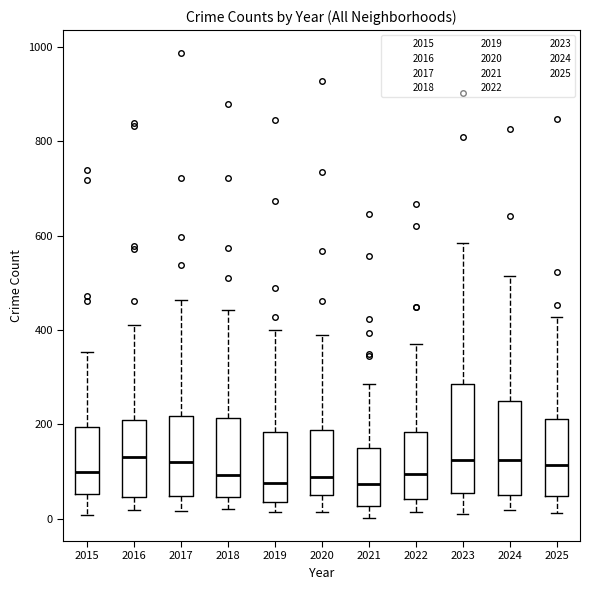

Reading left to right, transcribe this box plot: for each box, give where its median line is, the range the box spans, and where its two whiskers end, as read against the y-axis. The values are not printed on the chart, so give them approximately, as read against the axis.

2015: median 100, box 60 to 200, whiskers 0 to 360
2016: median 140, box 40 to 200, whiskers 20 to 420
2017: median 120, box 40 to 220, whiskers 20 to 460
2018: median 100, box 40 to 220, whiskers 20 to 440
2019: median 80, box 40 to 180, whiskers 20 to 400
2020: median 80, box 40 to 180, whiskers 20 to 400
2021: median 80, box 20 to 140, whiskers 0 to 280
2022: median 100, box 40 to 180, whiskers 20 to 380
2023: median 120, box 60 to 280, whiskers 20 to 580
2024: median 120, box 40 to 260, whiskers 20 to 520
2025: median 120, box 40 to 220, whiskers 20 to 420